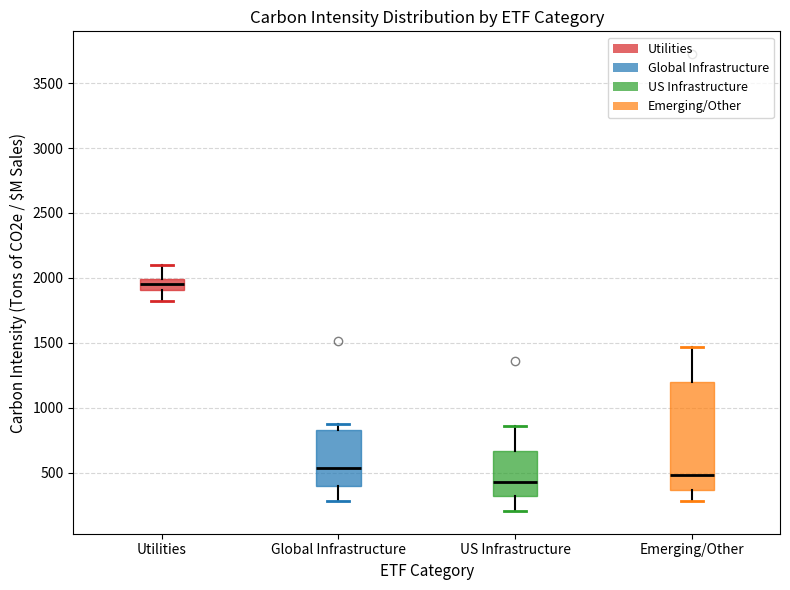

Comparing the boxes themselves (not the whiskers), which one is the tallest?

Emerging/Other